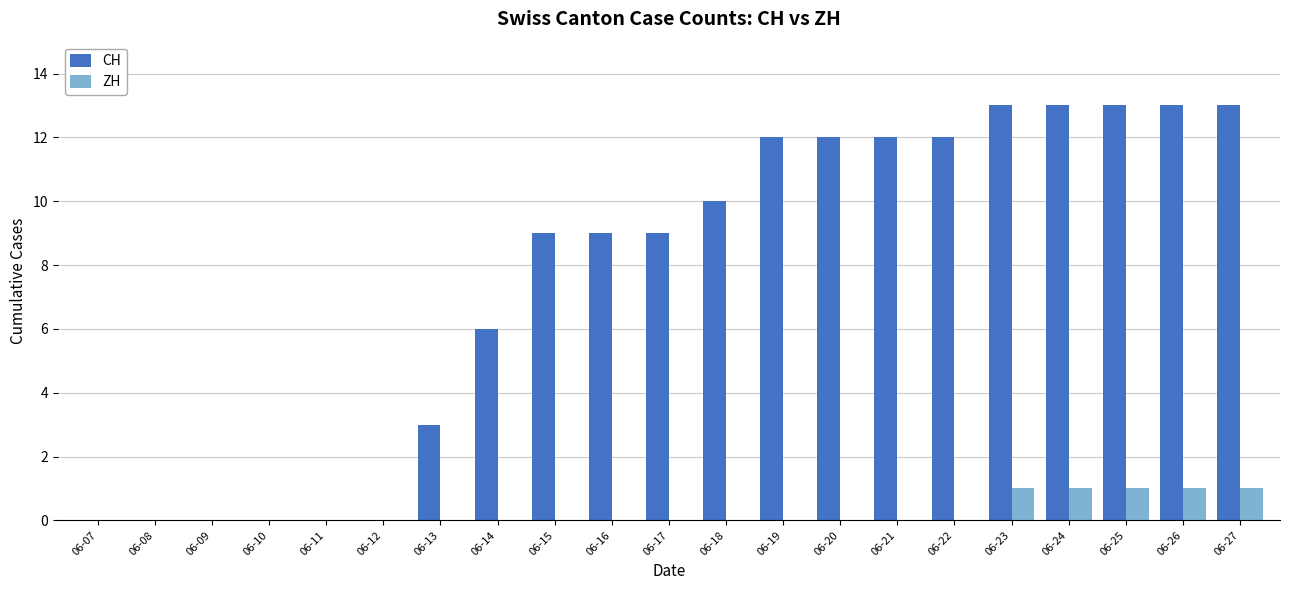

Does the chart contain stacked bars?

No